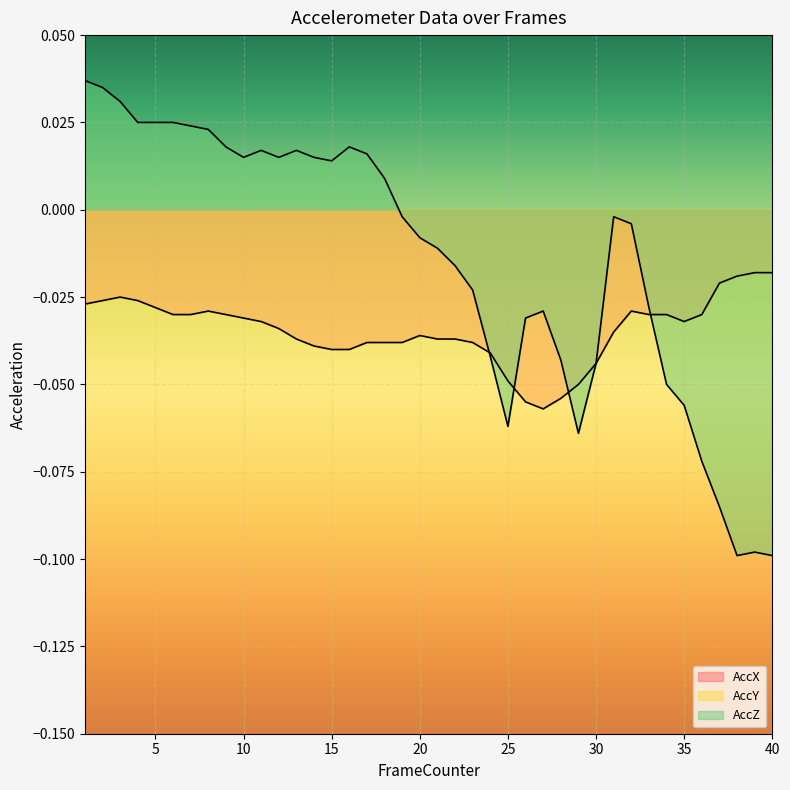

True or false: AccZ and AccX intersect in this chart.

True